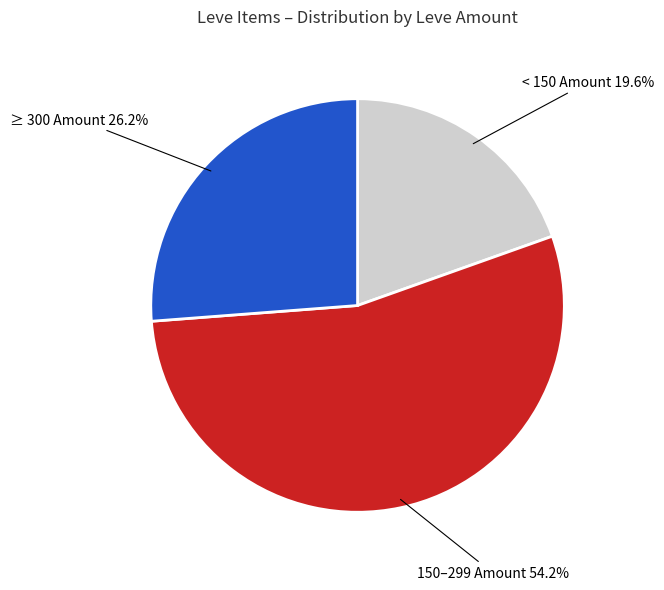

What is the total percentage of < 150 Amount and 150–299 Amount?

73.8%